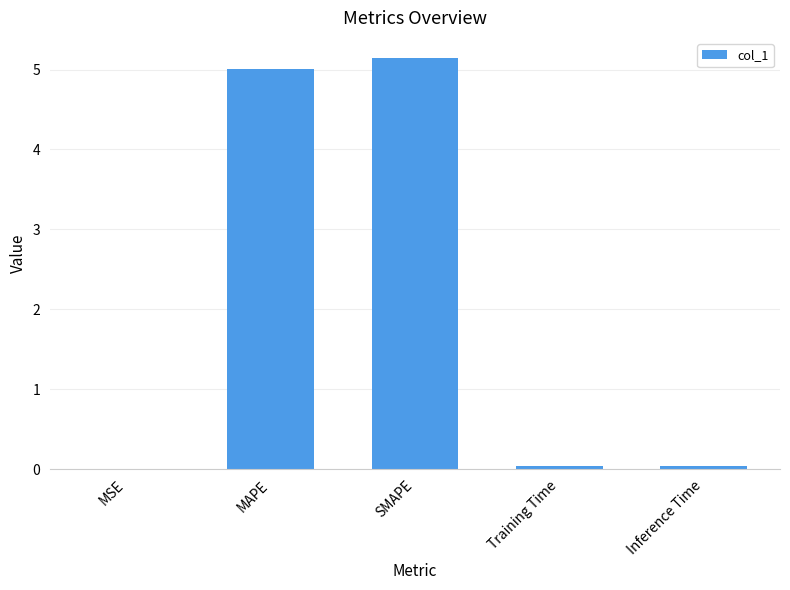

Does the chart contain stacked bars?

No